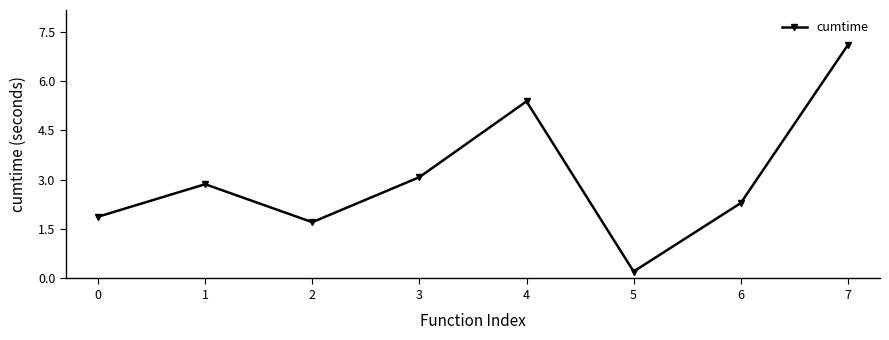

How many lines are shown in the chart?

1